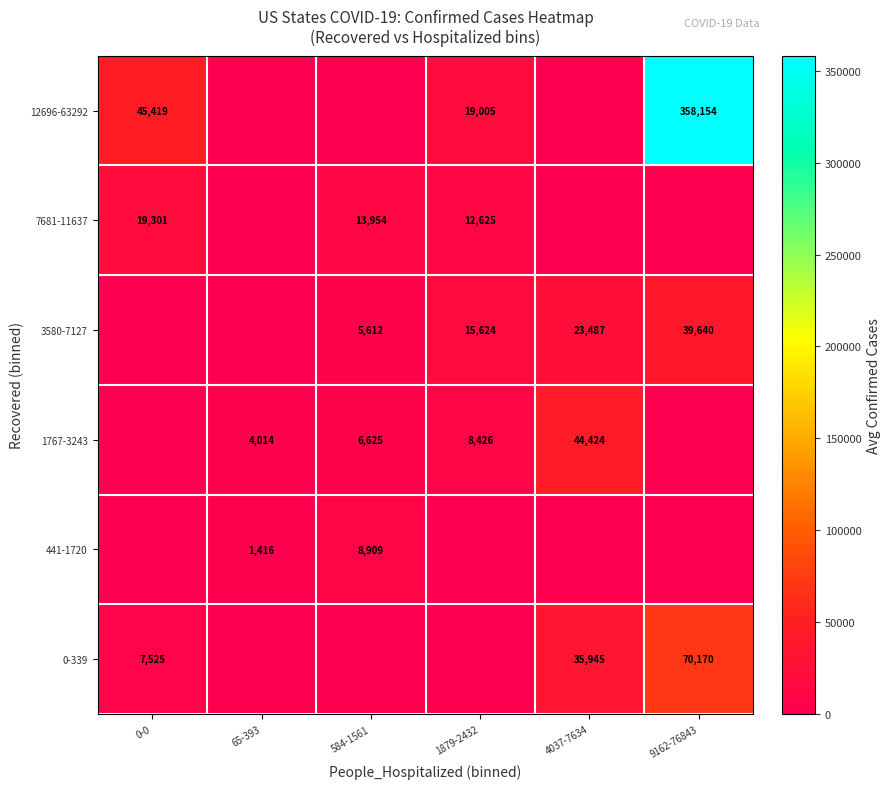

The 7681-11637 series shows 12625 at 1879-2432. True or false?

True